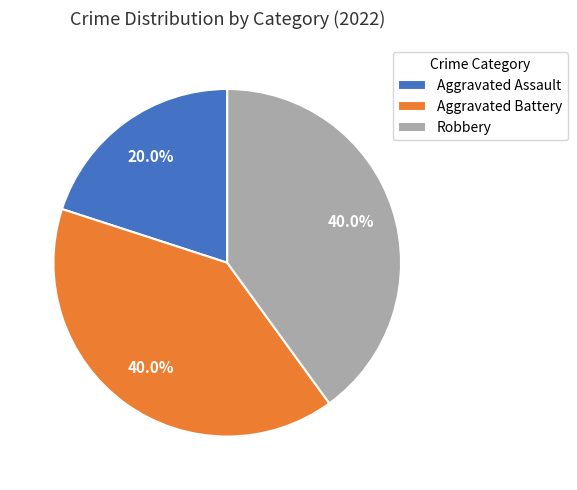

The Robbery slice represents 40% of the pie. True or false?

True